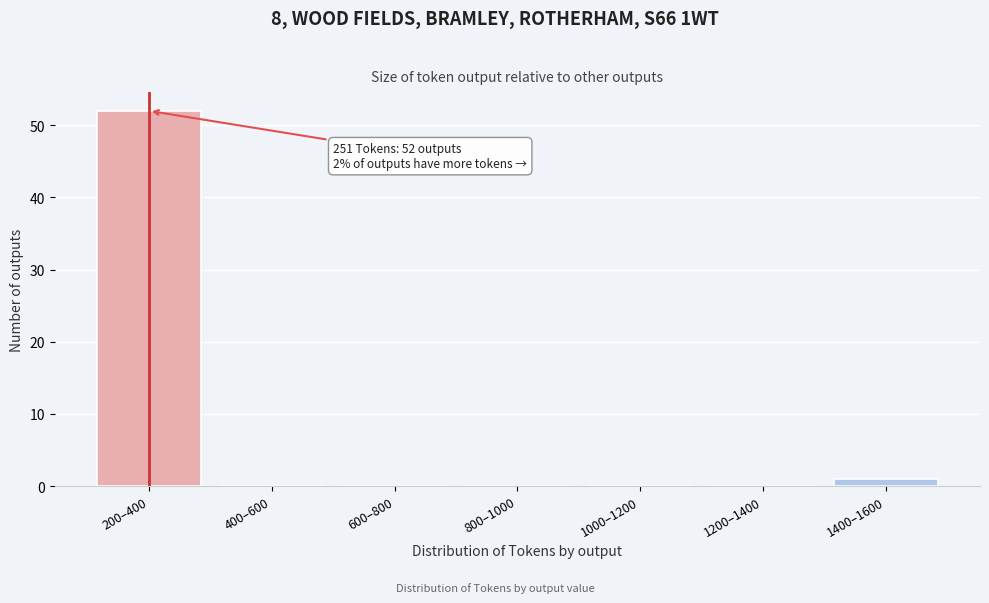

Reading left to right, transcribe all the data shown in this chart.

200–400=52	400–600=0	600–800=0	800–1000=0	1000–1200=0	1200–1400=0	1400–1600=1